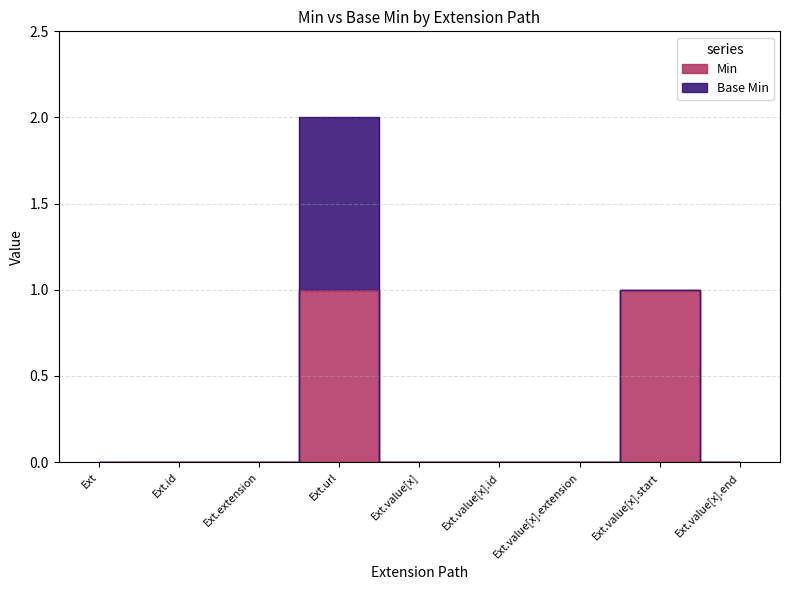

What is the sum of all values?

2